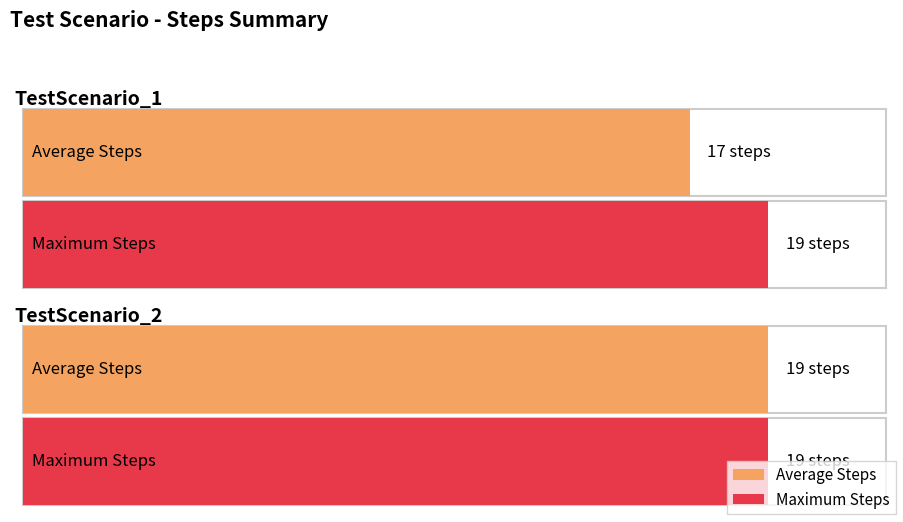

True or false: the data shows 10 at TestScenario_1.

False